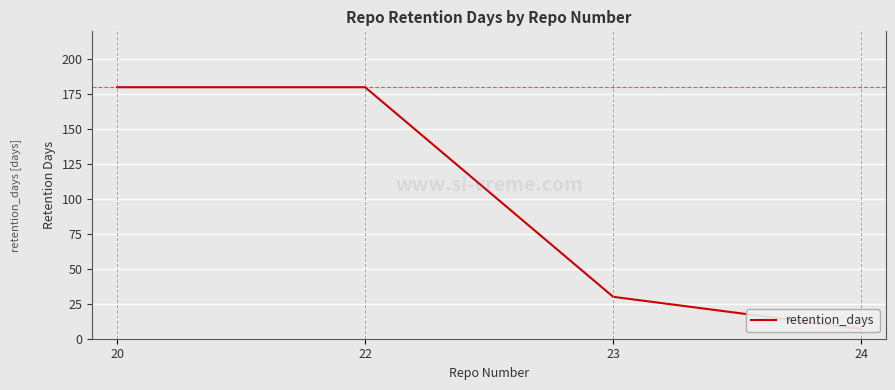

Which category has the highest value across all series?

20